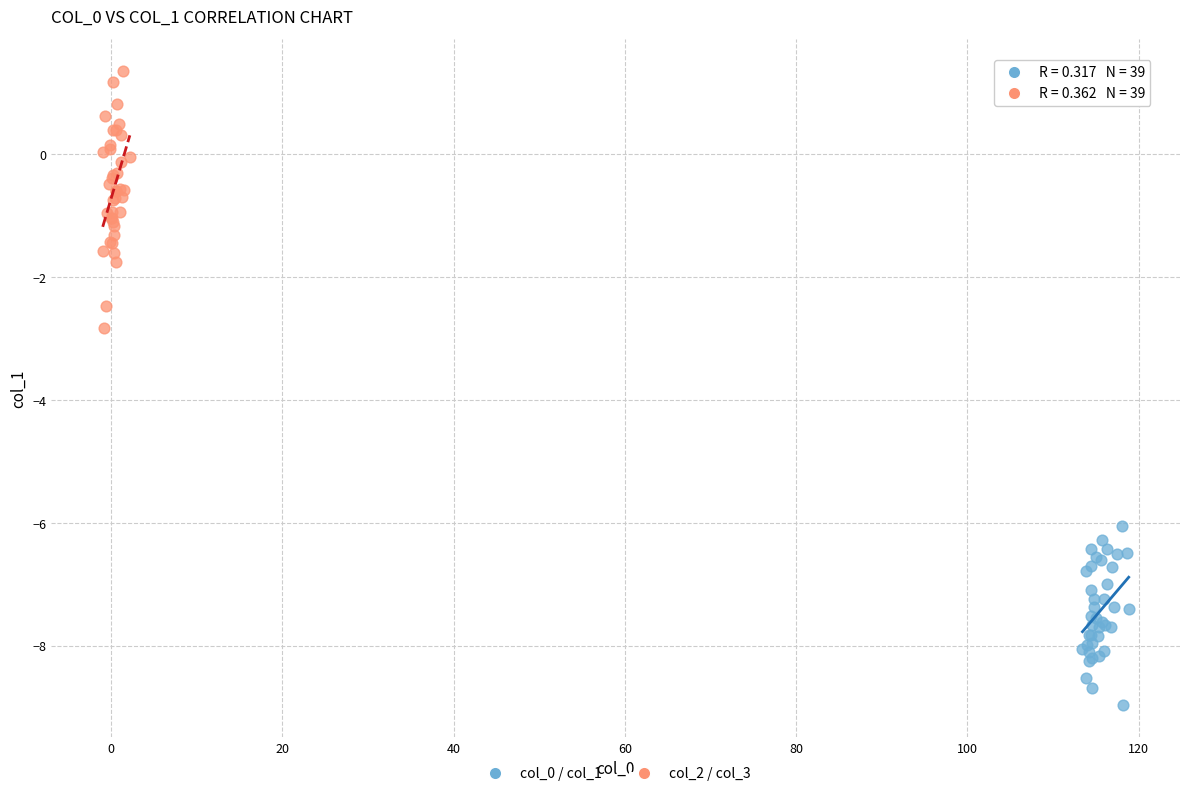

Which series contains the highest Y value?

col_2 / col_3